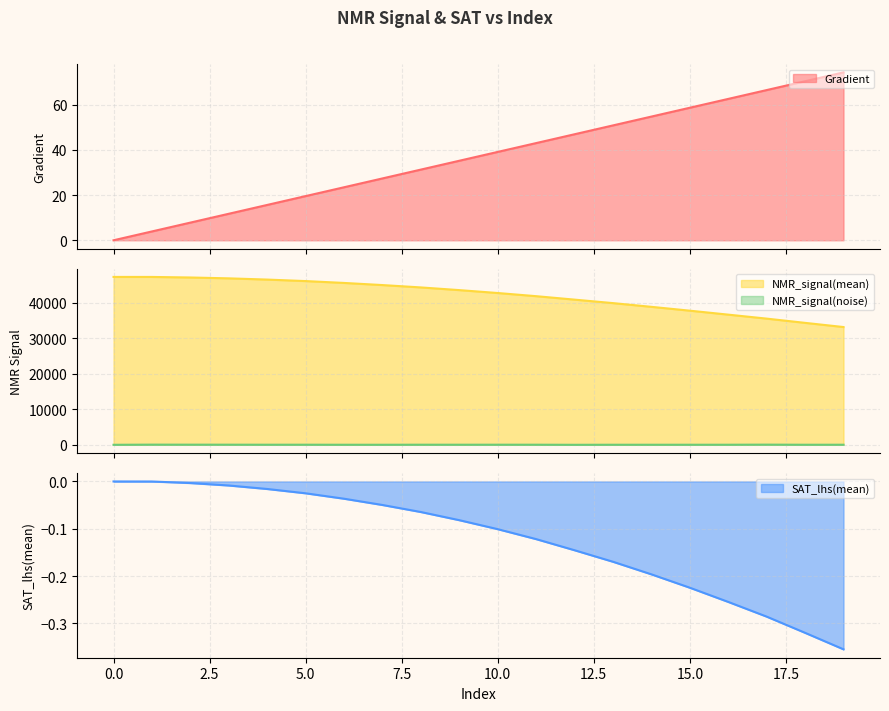

What is the greatest value displayed?

47255.6